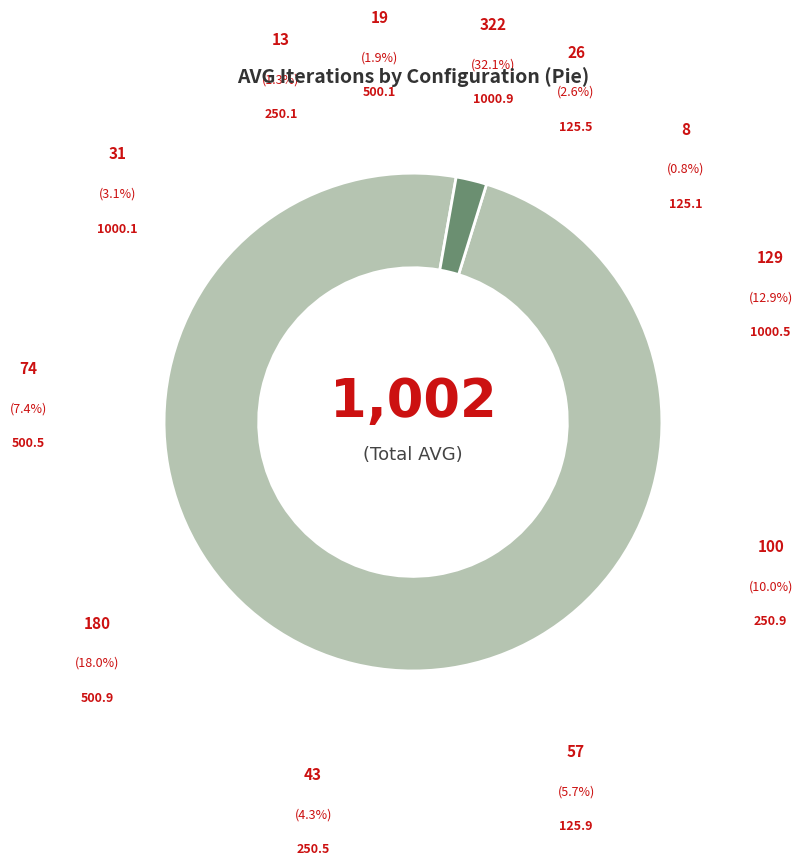

Is there a majority slice in this chart?

Yes